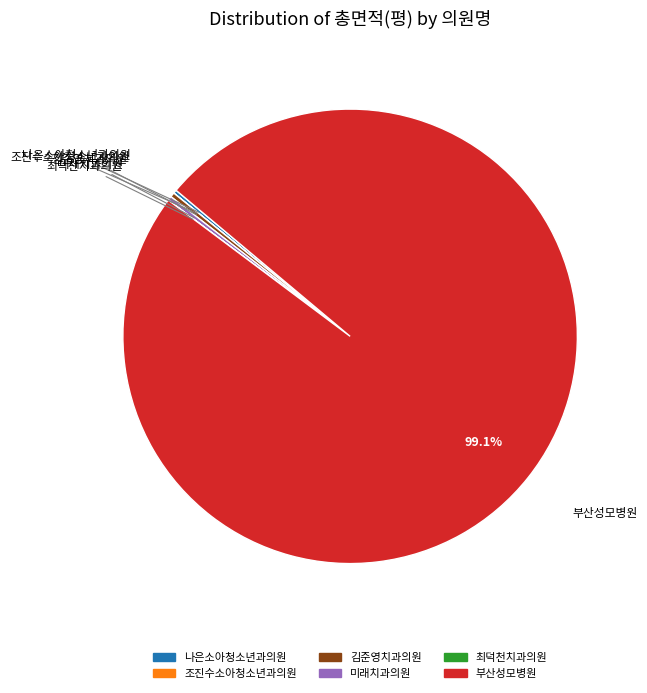

Is there any slice that represents more than half of the pie?

Yes